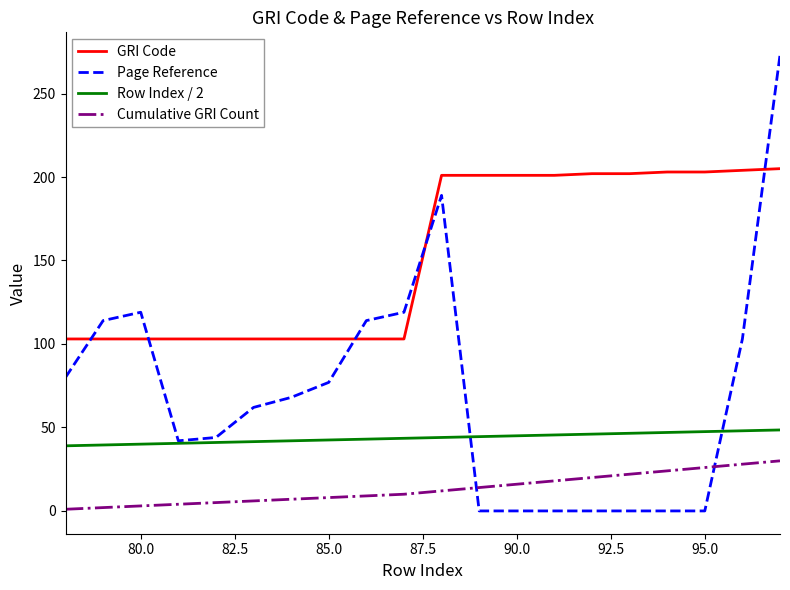

What is the maximum value shown in the chart?

273.0